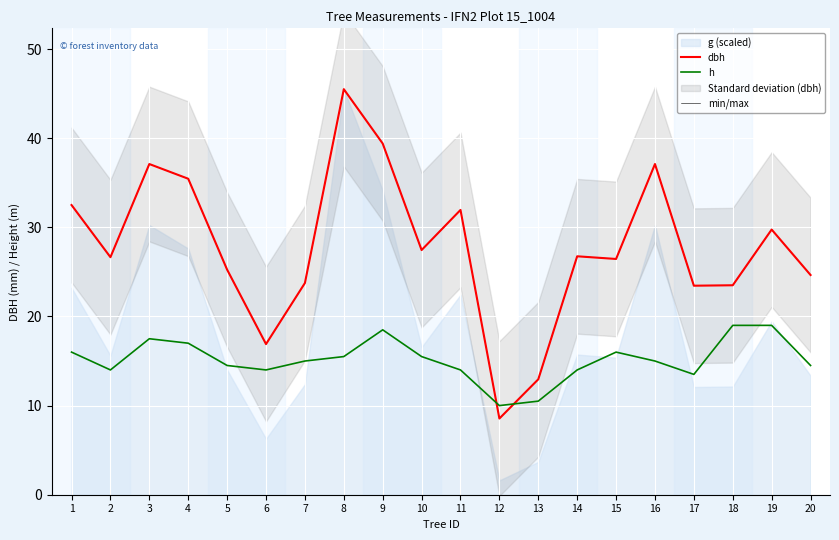

Which series has the largest range (max minus min)?

dbh